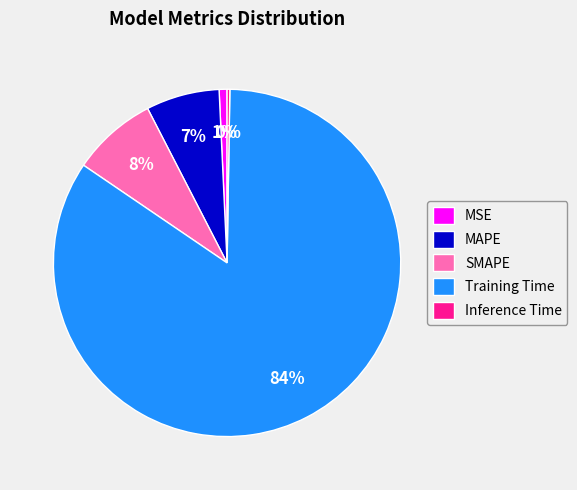

True or false: MAPE accounts for 1% of the total.

False